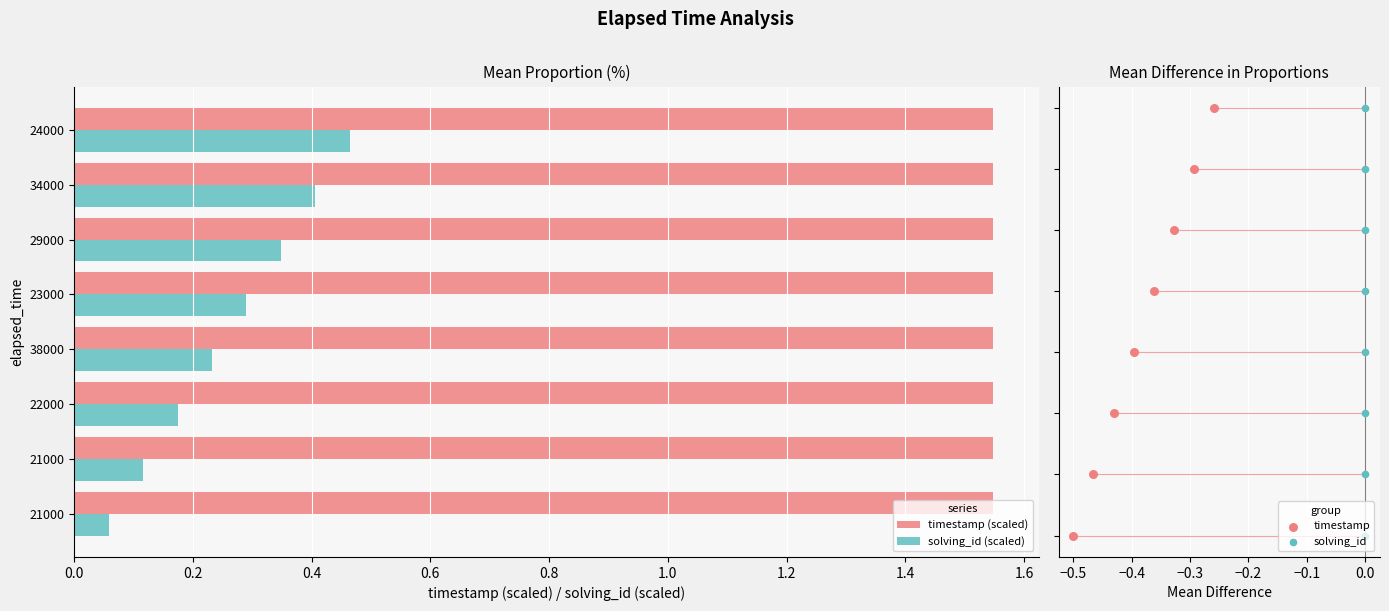

Which series contains the lowest Y value?

timestamp